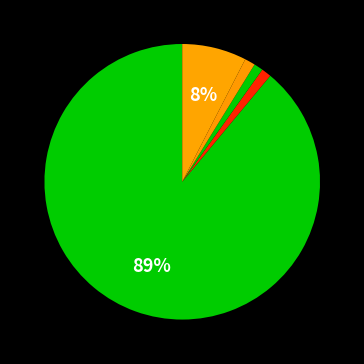

Count the number of slices in the pie.

5